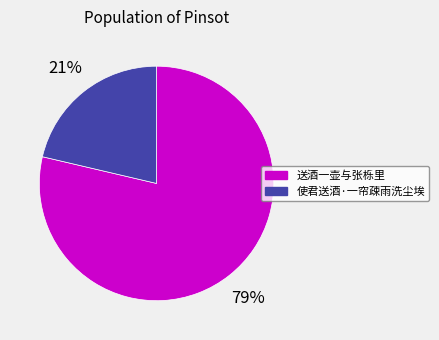

The 送酒一壶与张栎里 slice represents 79% of the pie. True or false?

True